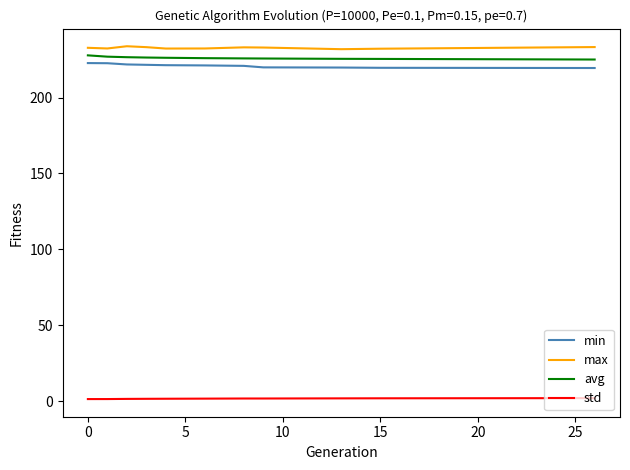

What is the minimum value for min?

219.4